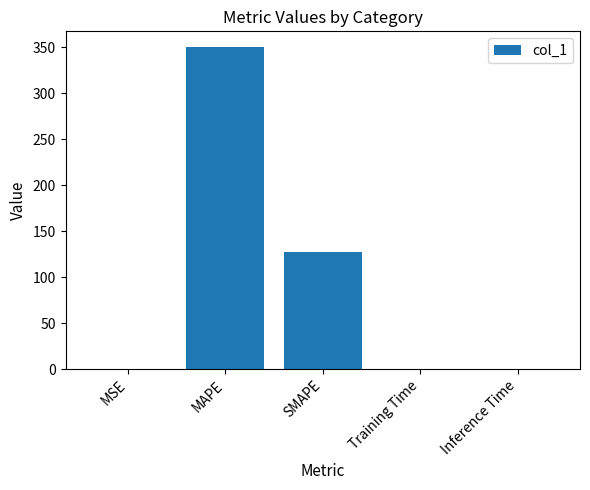

Read the value at SMAPE.

127.3